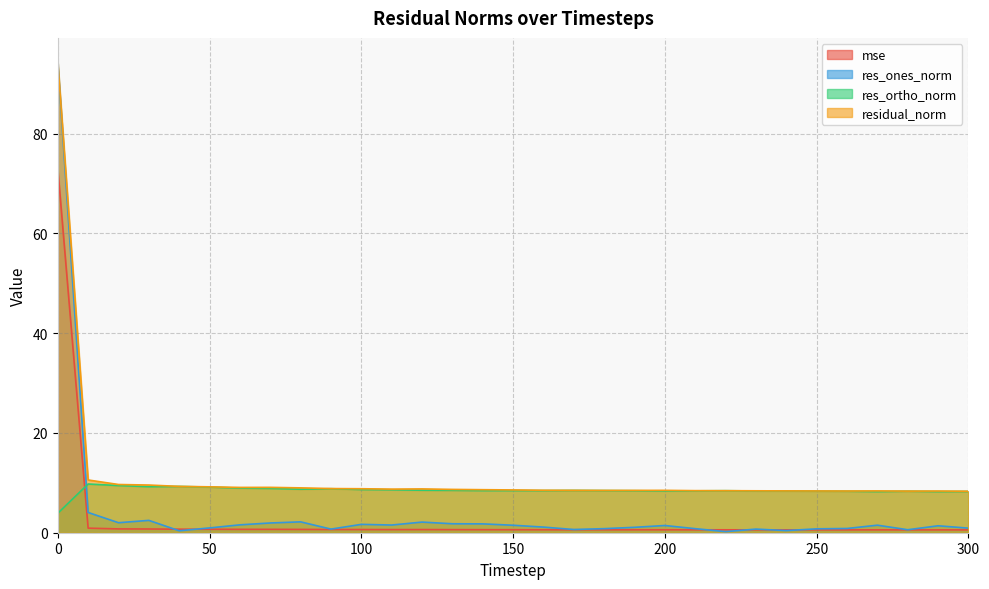

True or false: residual_norm and res_ortho_norm cross at least once.

False